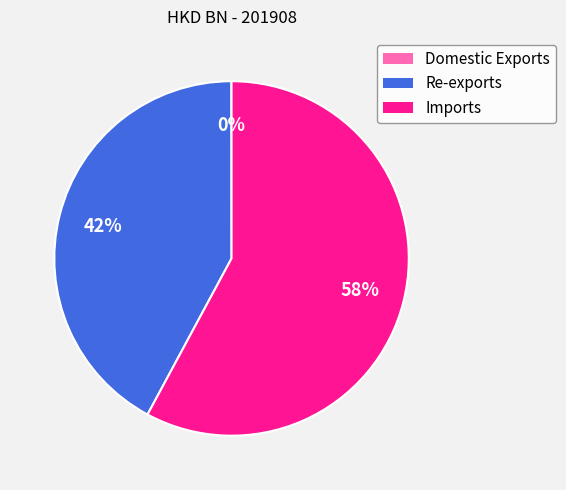

The Re-exports slice represents 42% of the pie. True or false?

True